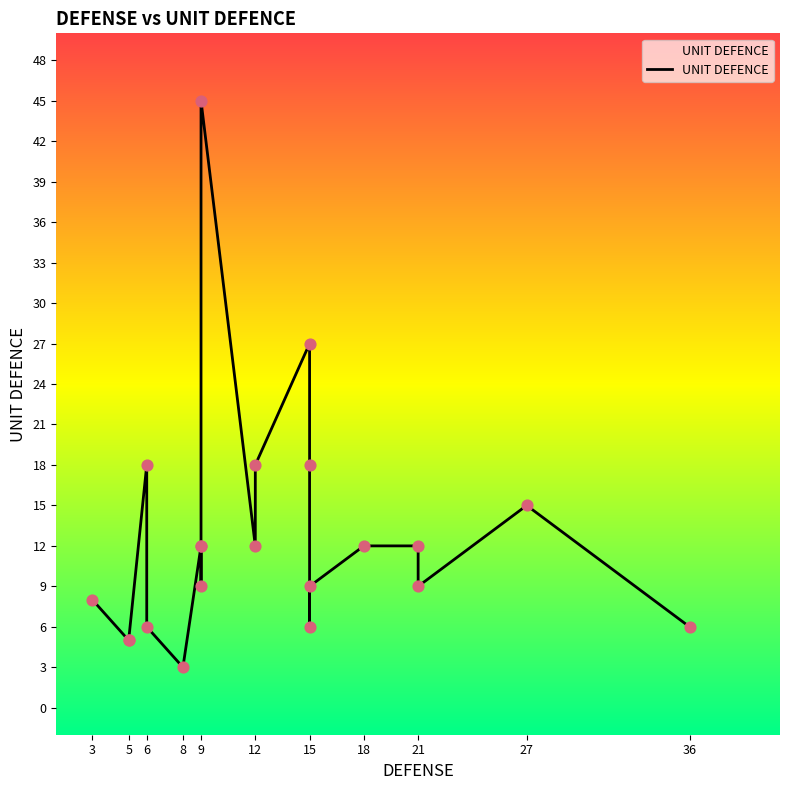

Approximately how many times larger is the value at 3 compared to 15?

0.4